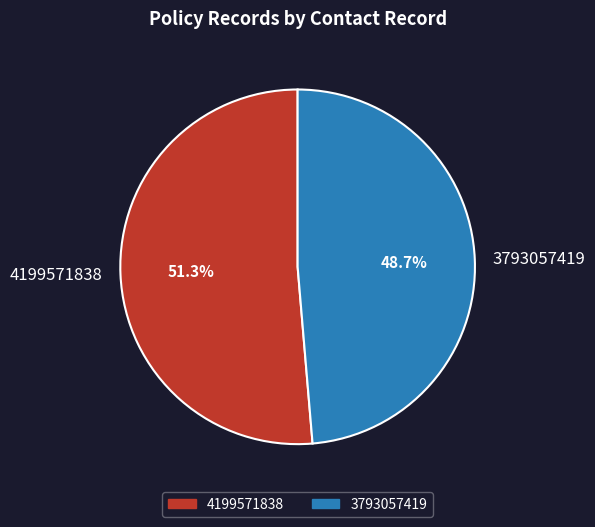

Which slice is the largest?

4199571838